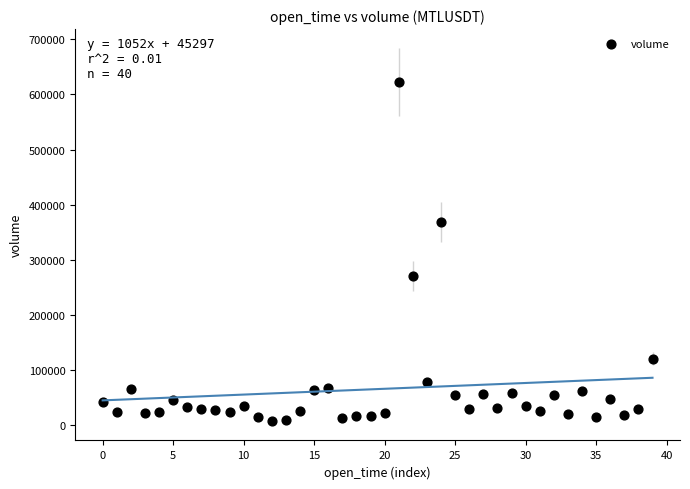

What Y value in the scatter plot is closest to 314799?

270641